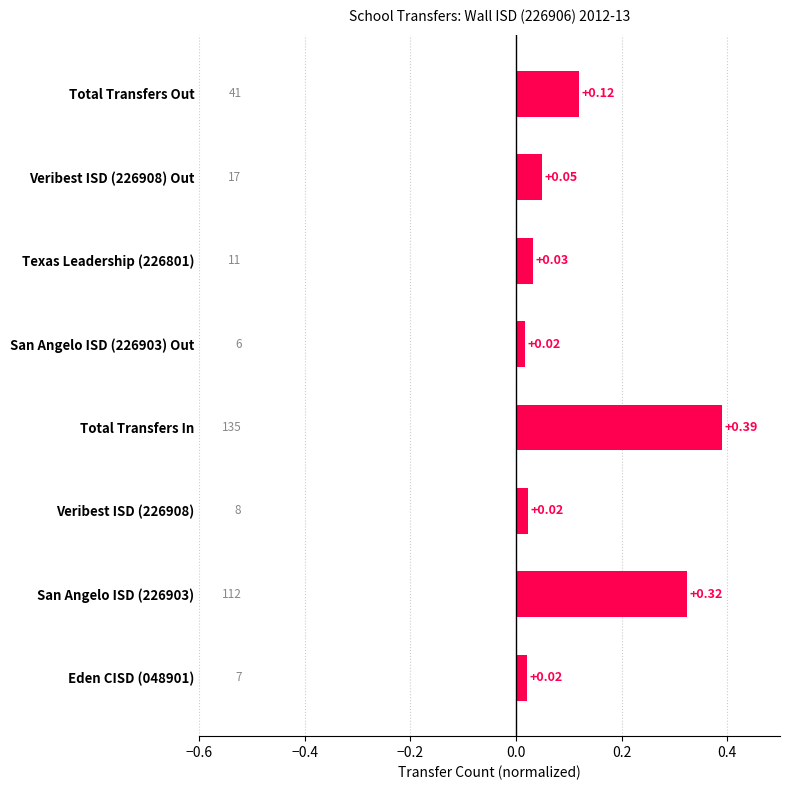

At which category does the chart reach its peak across all series?

Total Transfers In